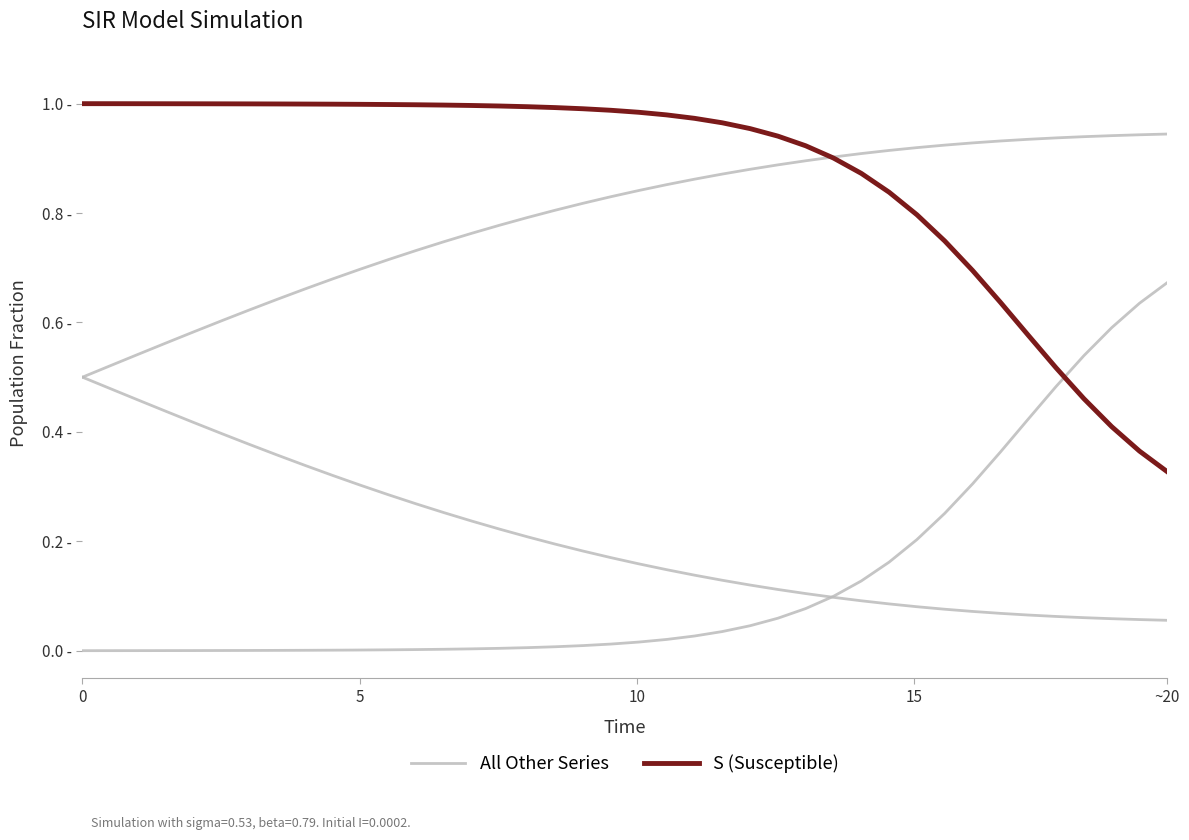

Is the value of S (Susceptible) at 5 greater than the value of All Other Series at 24?

Yes